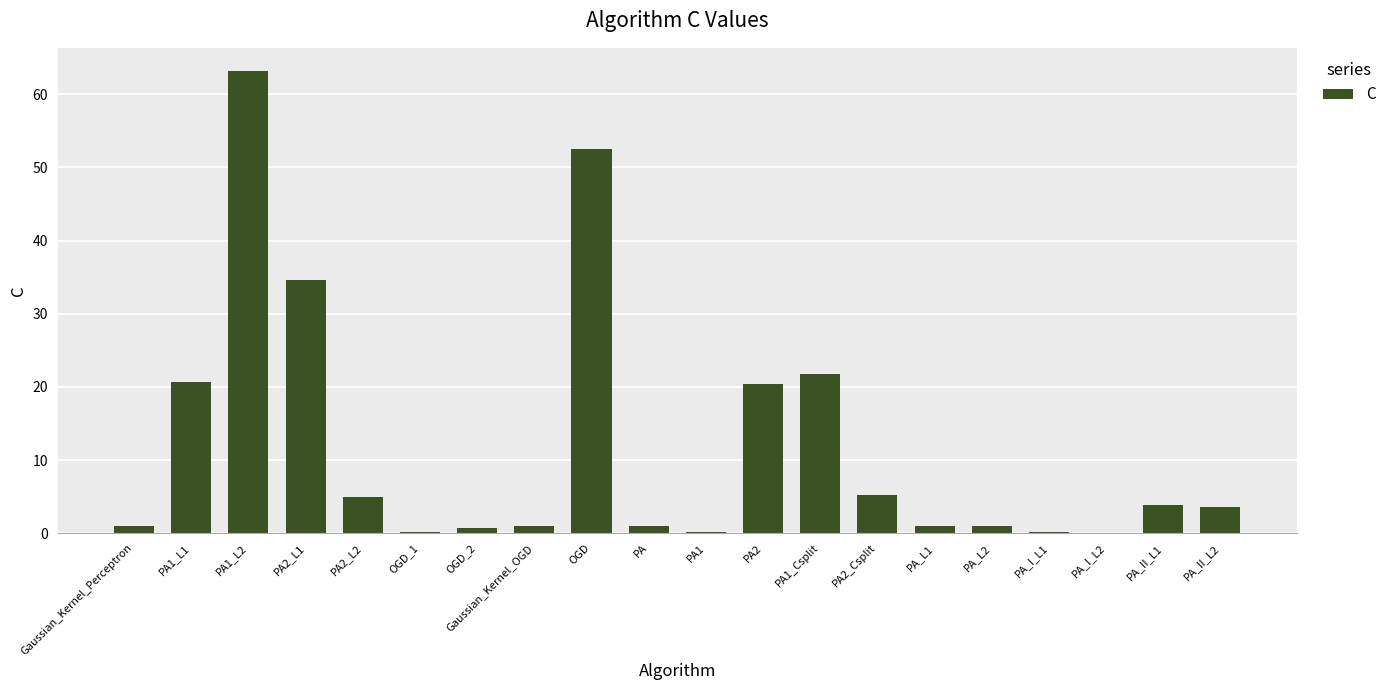

What is the greatest value displayed?

63.2